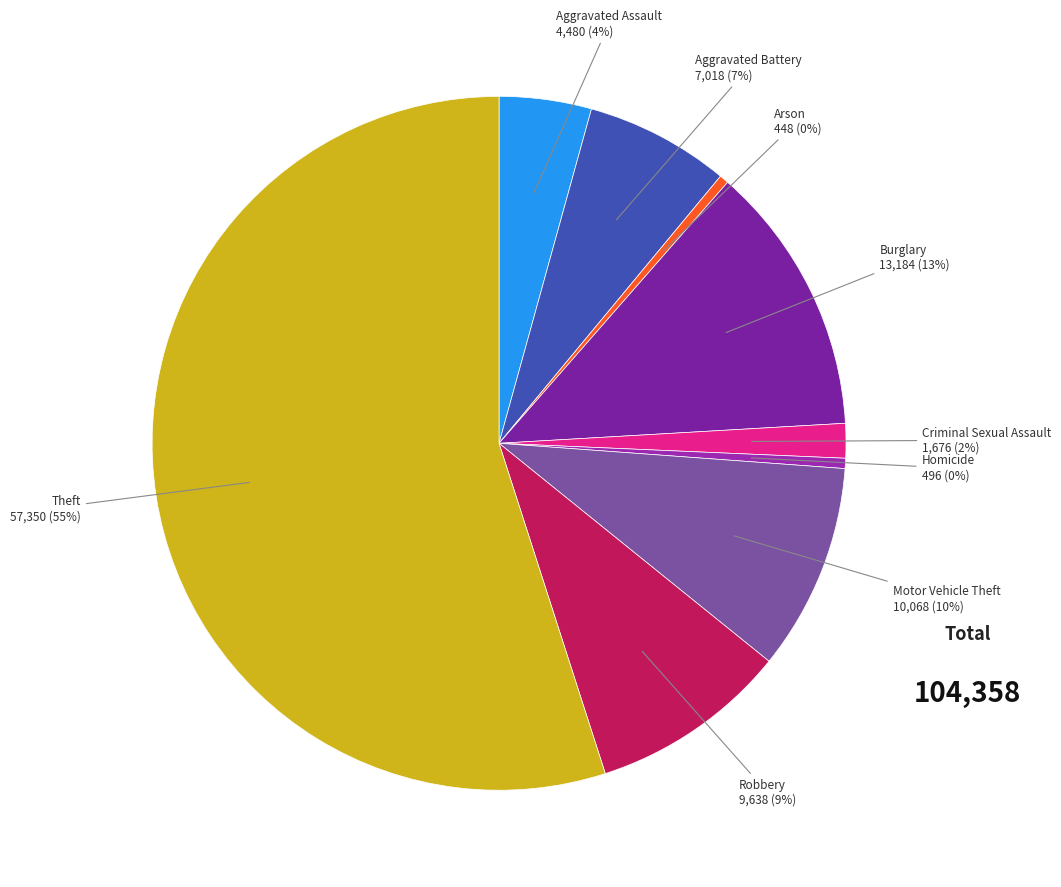

The Burglary slice represents 13% of the pie. True or false?

True